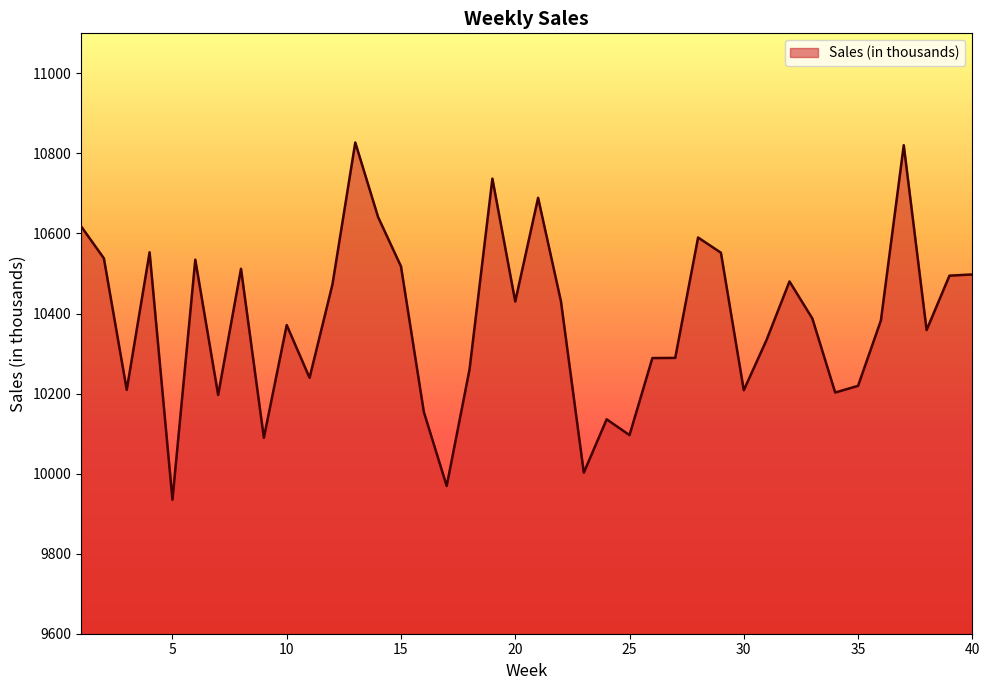

What is the sum of all values?

415265.0